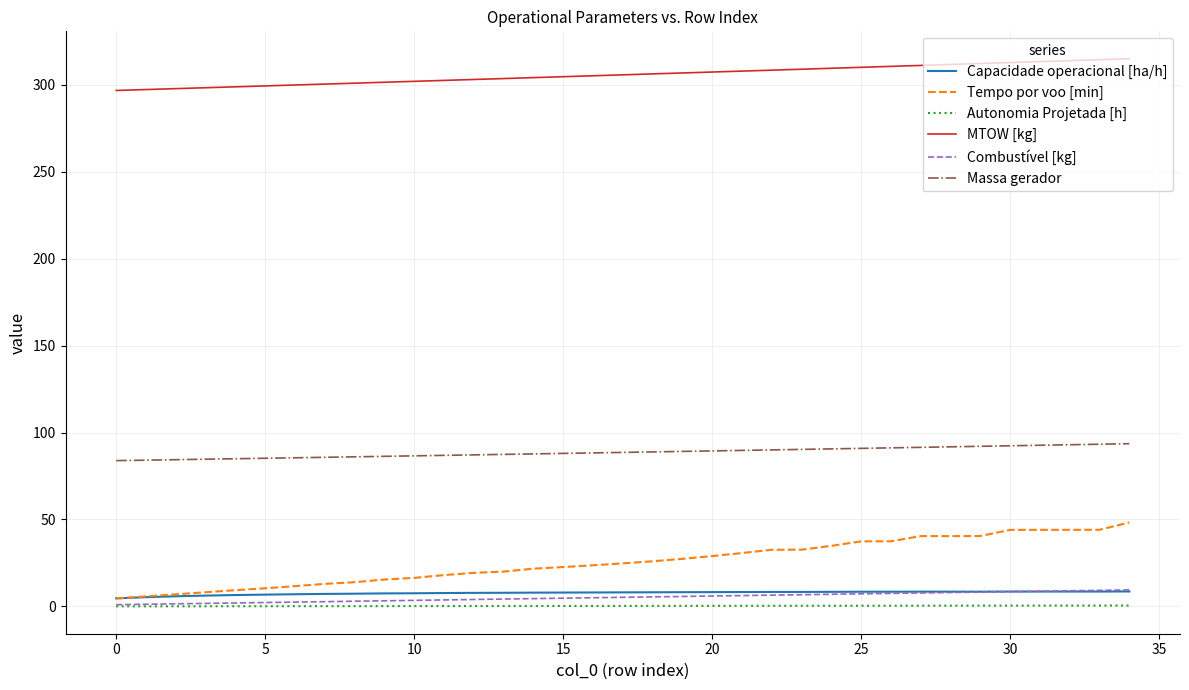

Count the number of categories in the chart.

35